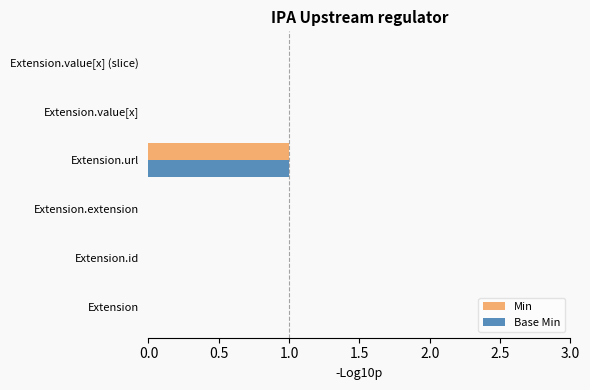

At which category is the sum across all series the highest?

Extension.url